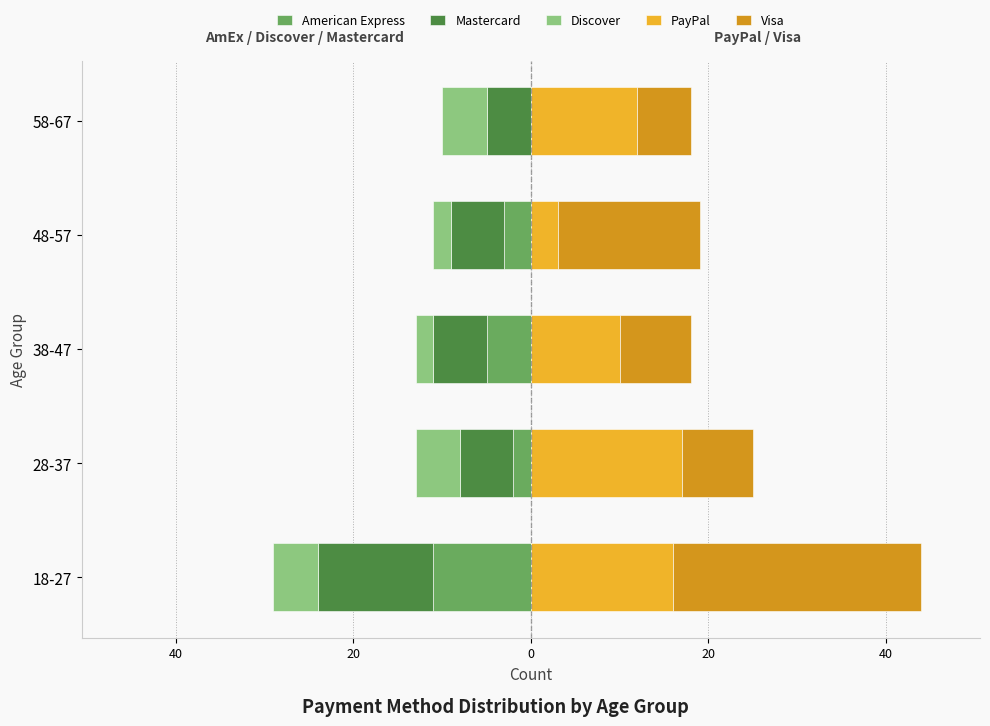

How many groups of bars are there?

5